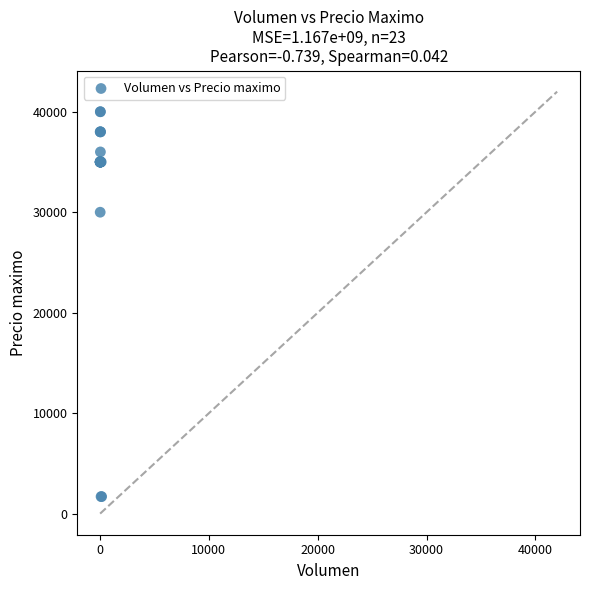

What Y value in the scatter plot is closest to 20850?

30000